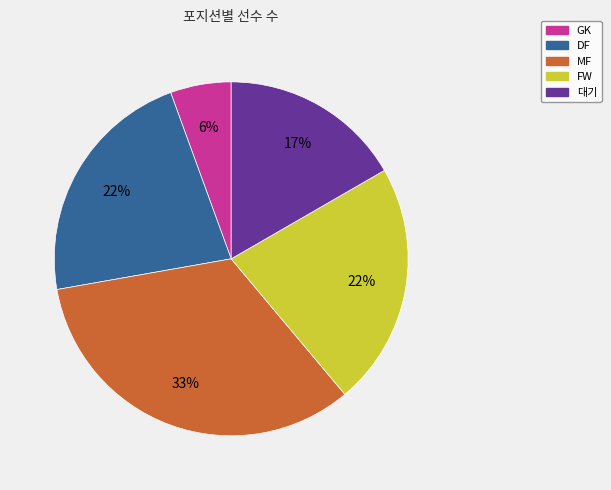

To the nearest percent, what portion does FW represent?

22%